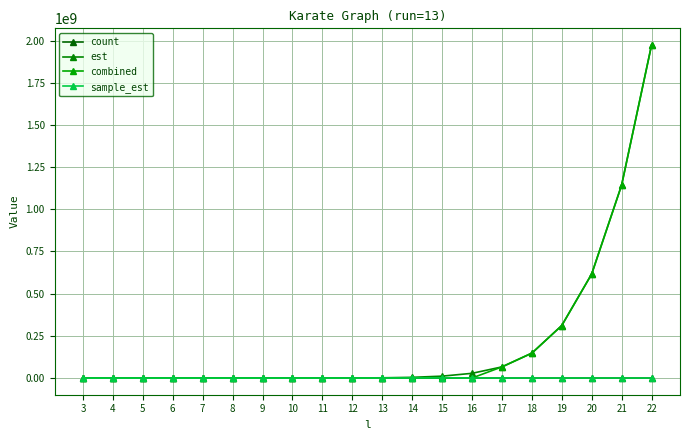

Rank the categories by count value from highest to lowest.

14, 15, 13, 12, 16, 11, 17, 10, 9, 18, 8, 7, 19, 6, 5, 4, 20, 3, 21, 22